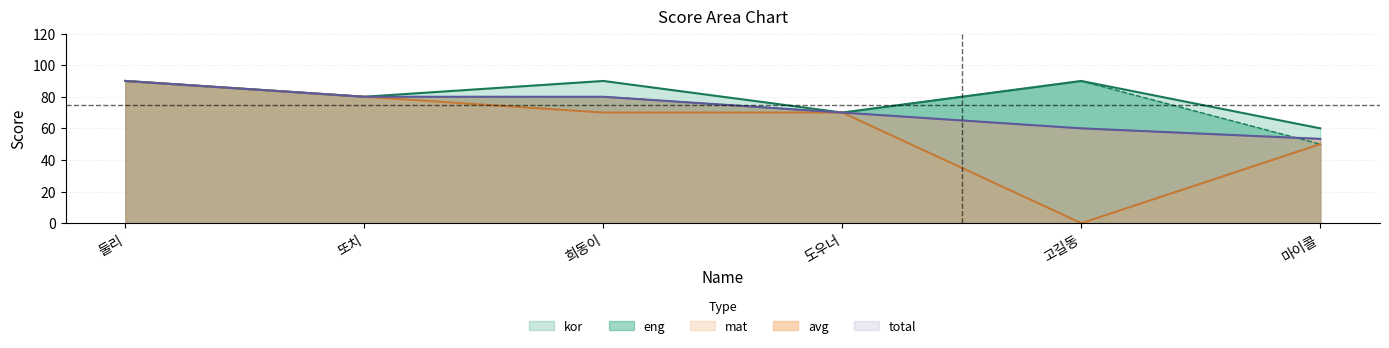

True or false: avg and kor cross at least once.

False